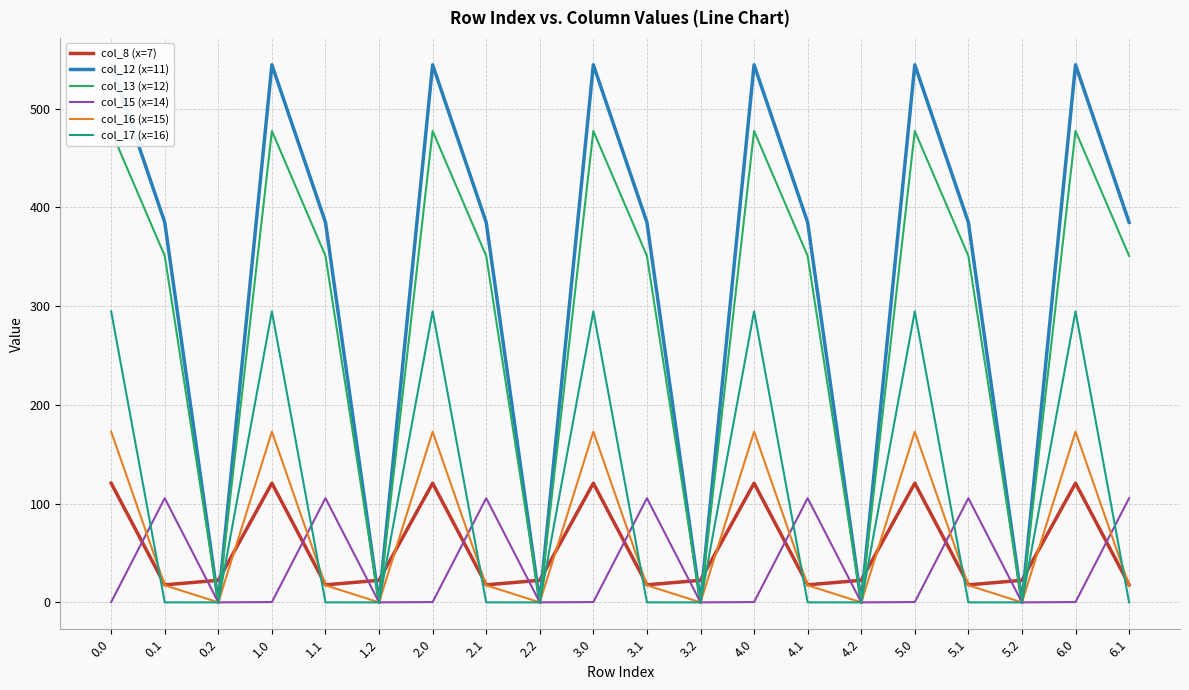

Where do col_15 (x=14) and col_17 (x=16) first cross each other?

0.0 and 0.1